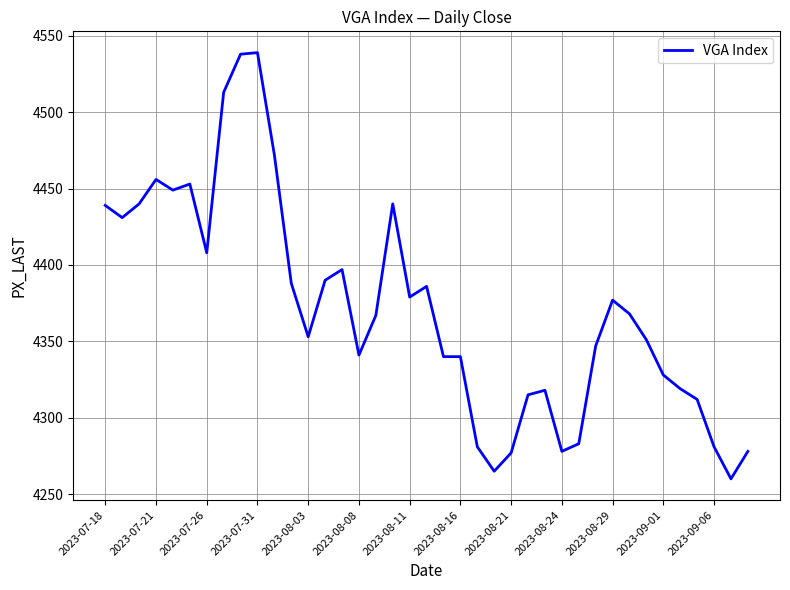

What is the maximum value shown in the chart?

4539